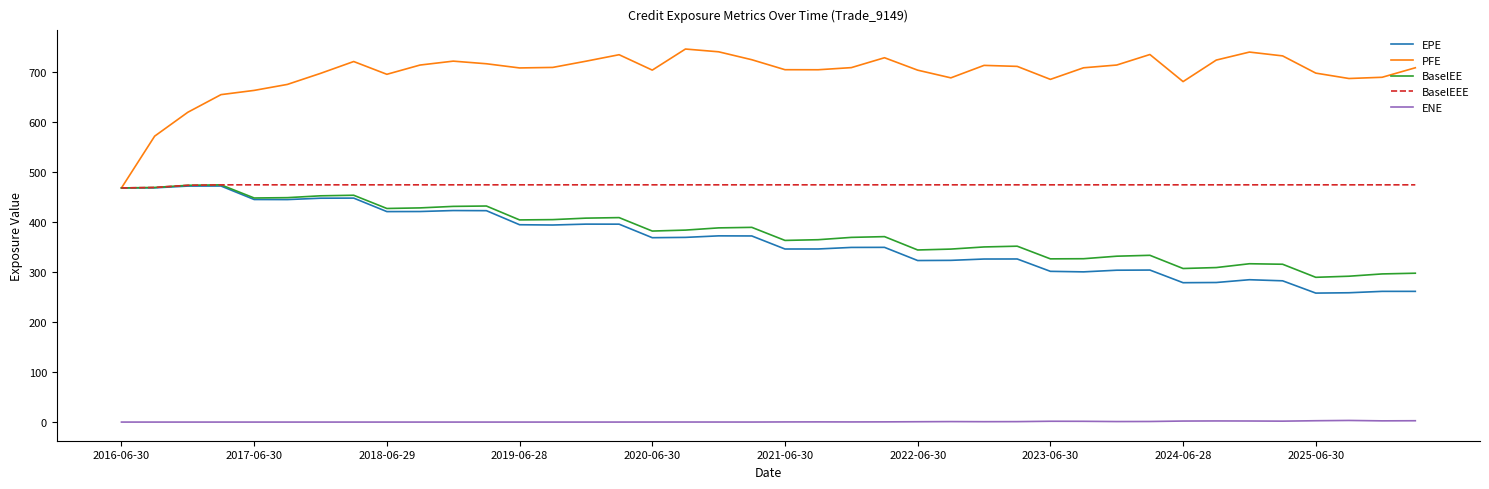

True or false: ENE and PFE cross at least once.

False